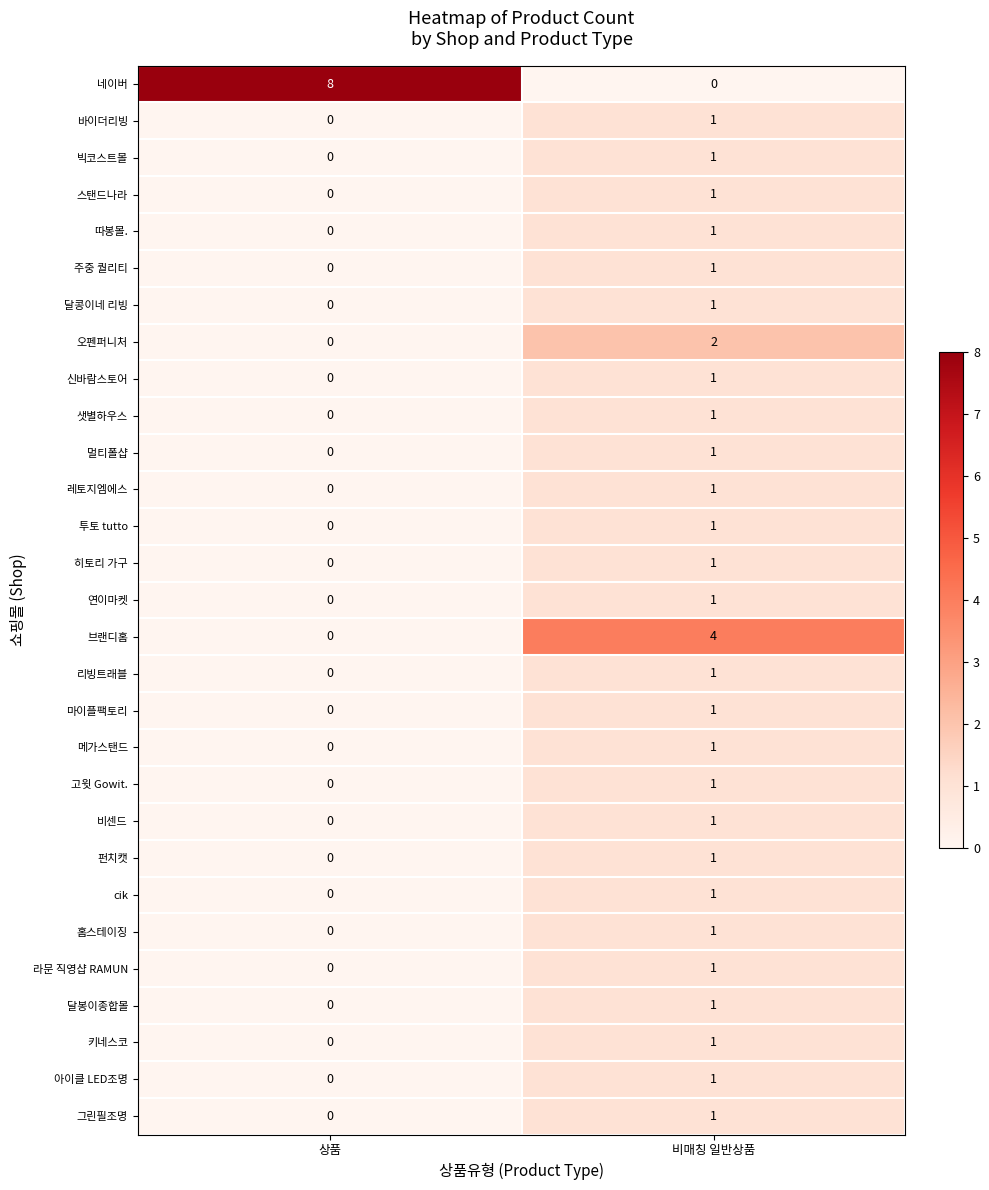

Which series has the largest total across all categories?

네이버